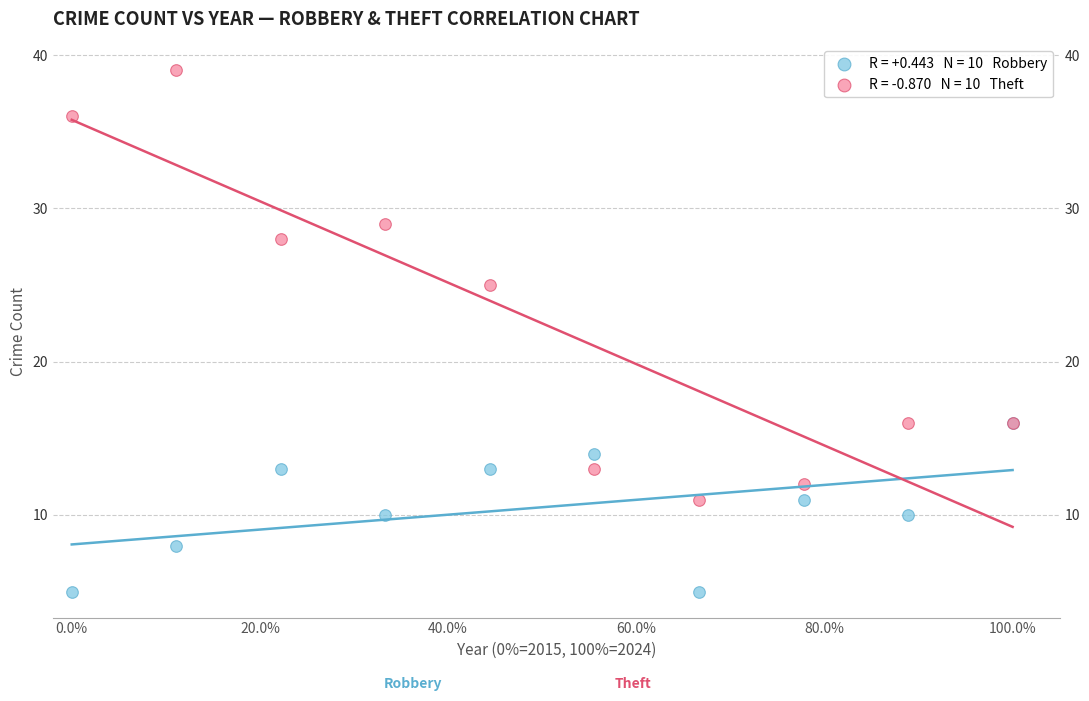

Across all series, what Y value is closest to 22?

25